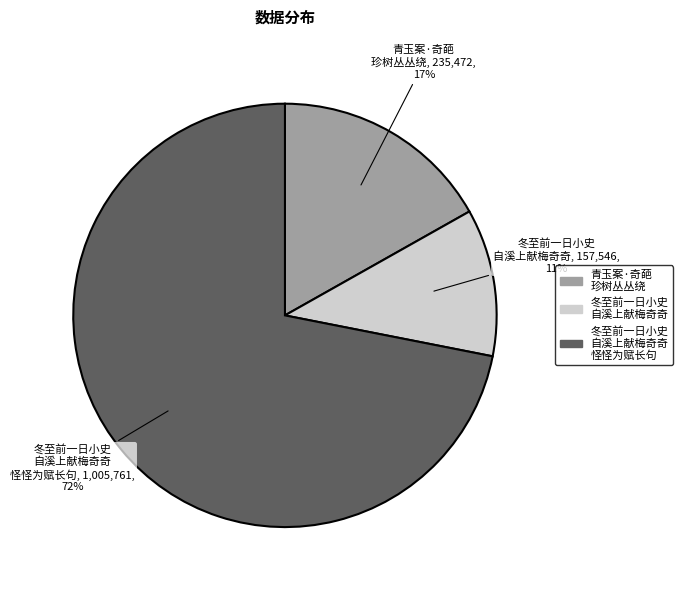

Combined, do 青玉案·奇葩 珍树丛丛绕 and 冬至前一日小史 自溪上献梅奇奇 account for over 50%?

No